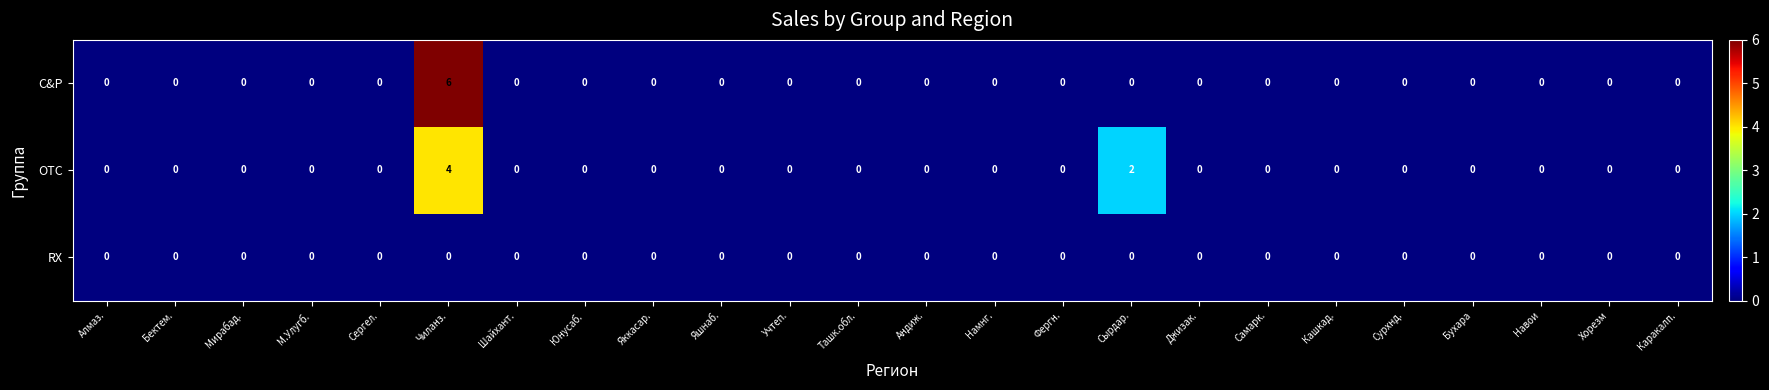

Which series has the largest range (max minus min)?

C&P